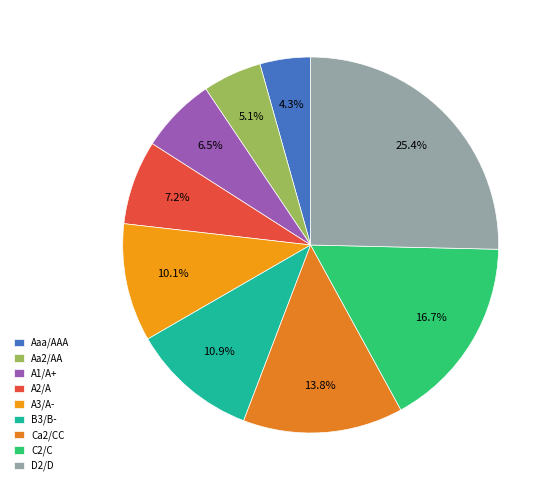

To the nearest percent, what percentage of the pie is A1/A+?

7%